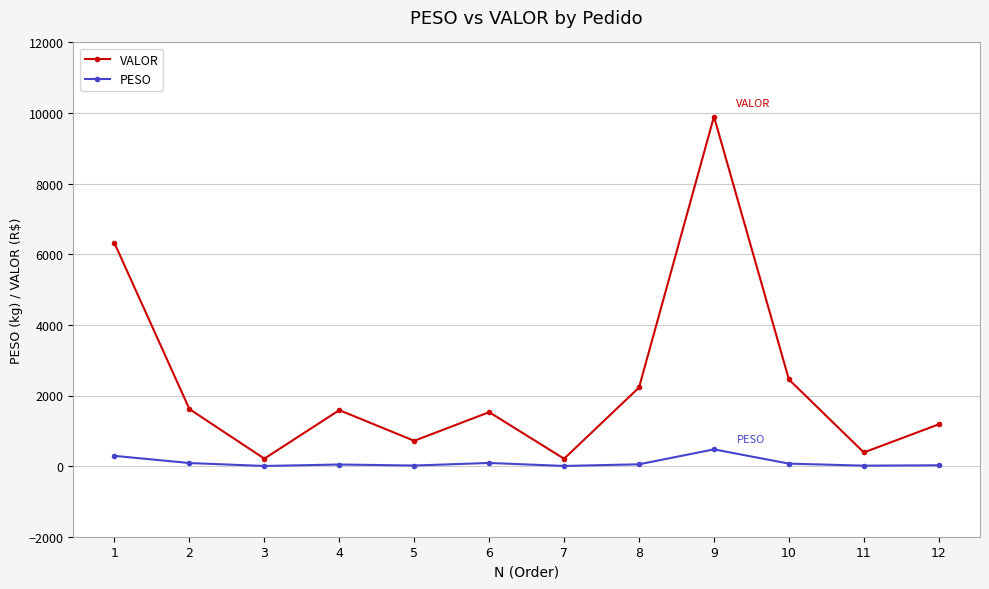

In VALOR, how many points are lower than both neighbors (excluding endpoints)?

4